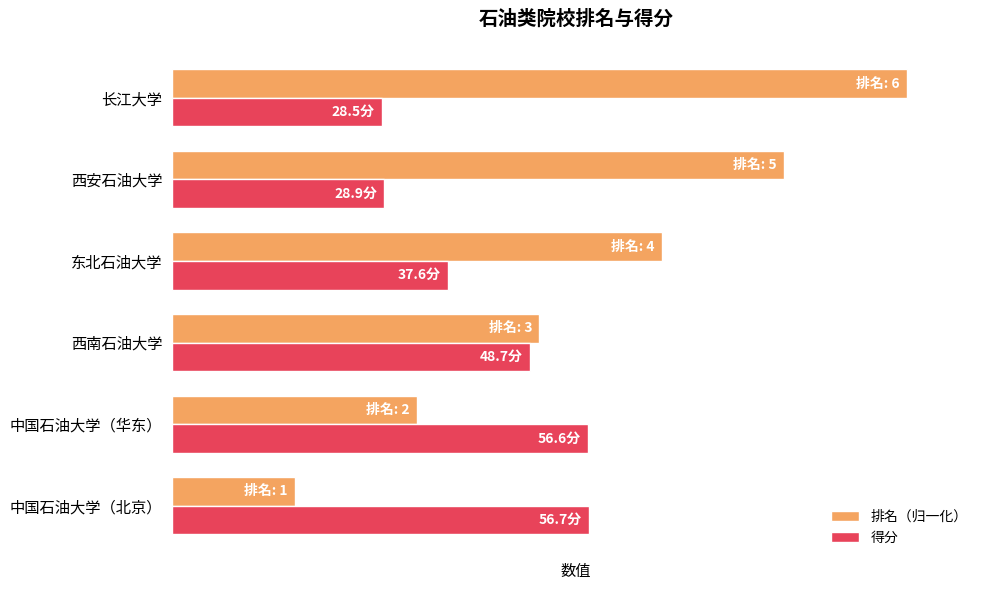

What are all the series names shown in the legend?

排名（归一化）, 得分